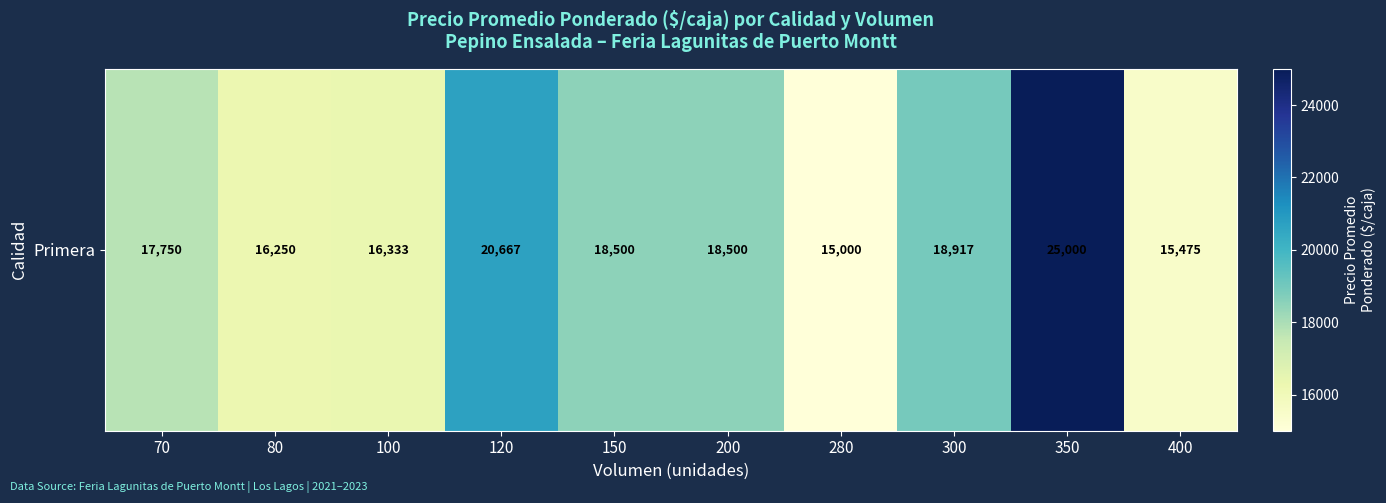

Where does the data first go above 18500?

120